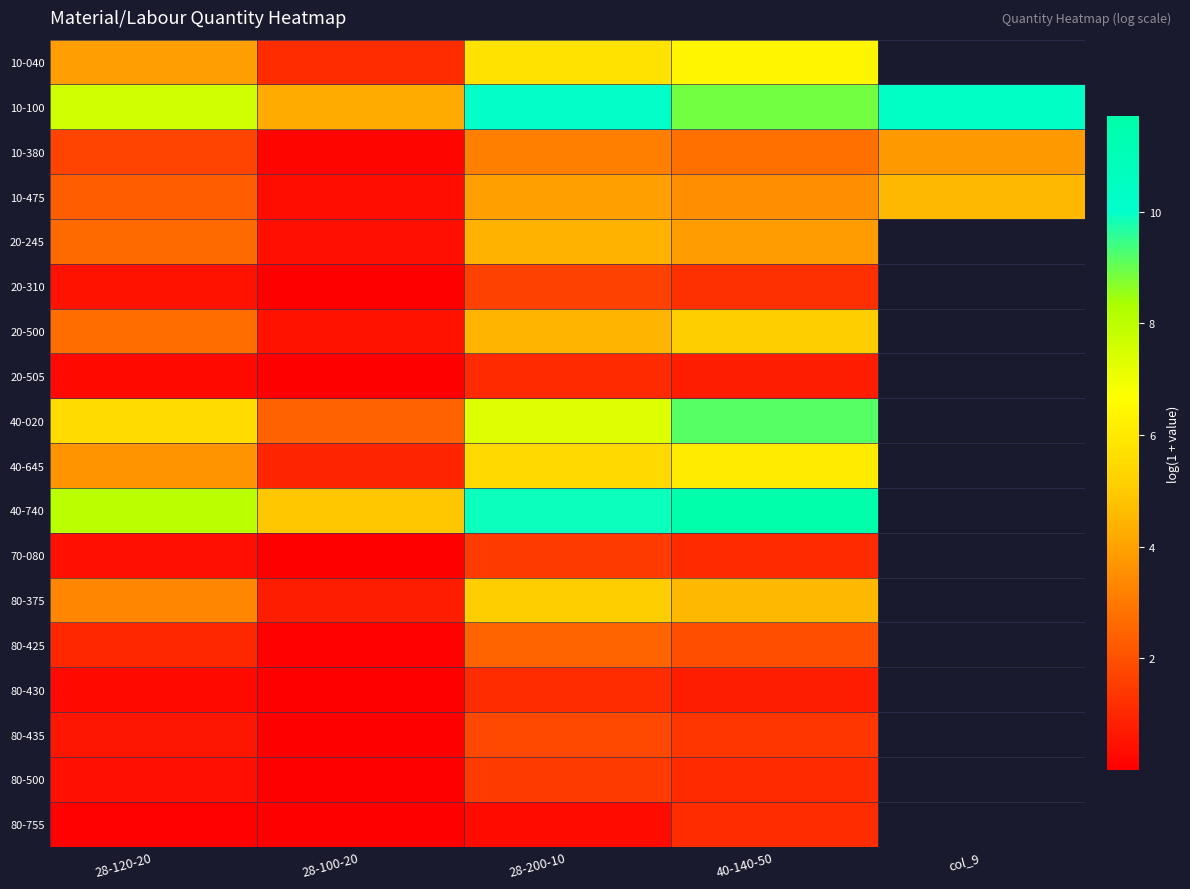

Which series has the largest total across all categories?

10-100